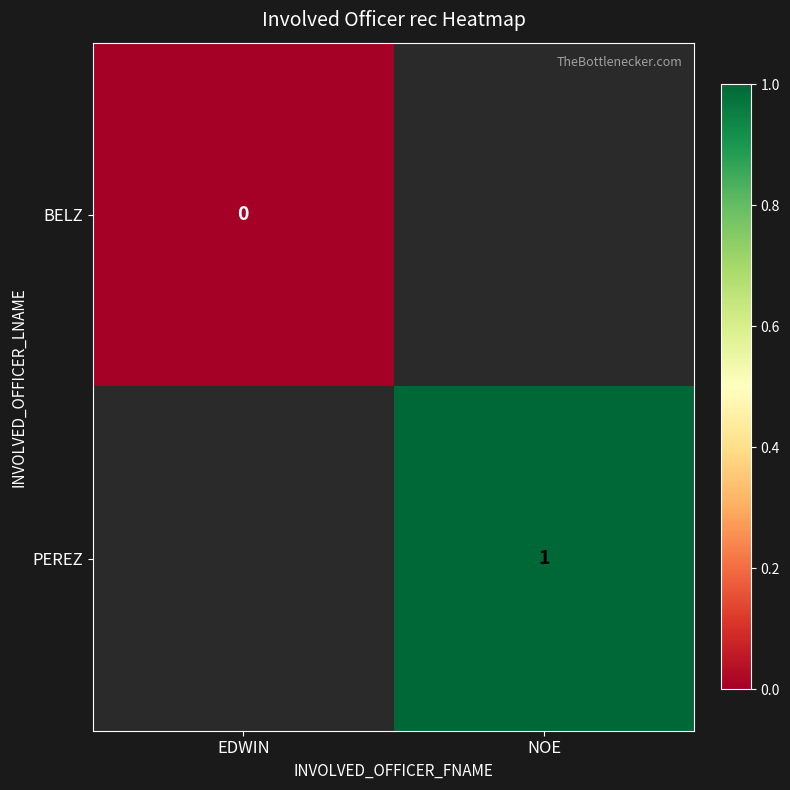

Rank the series by their average value, from lowest to highest.

BELZ, PEREZ